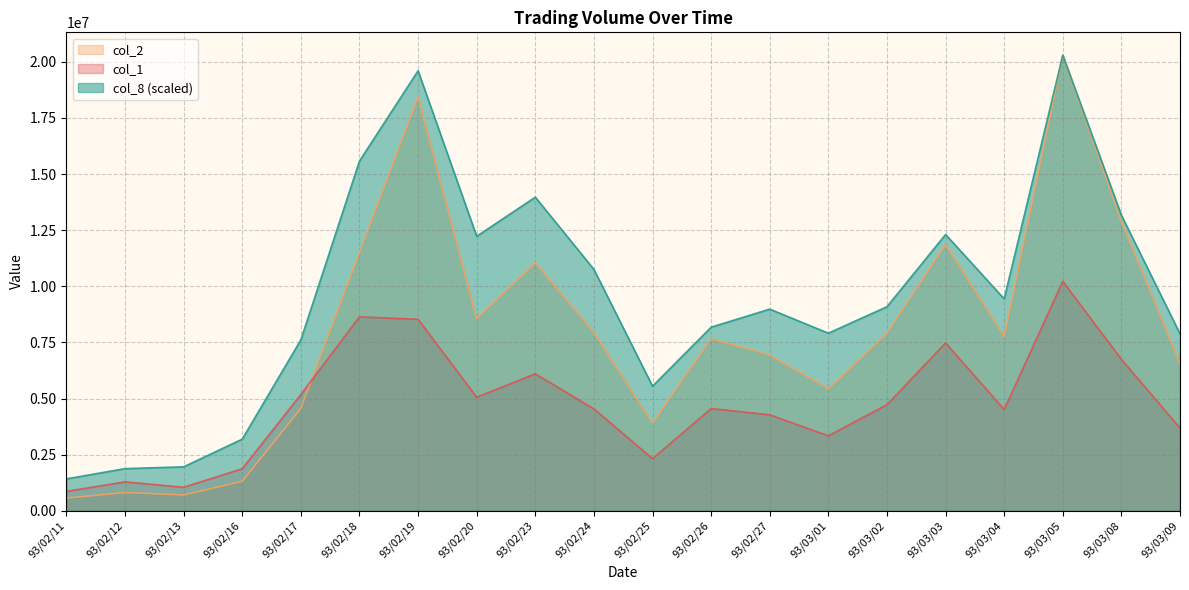

True or false: col_2 has more than 0 points higher than both neighbors.

True